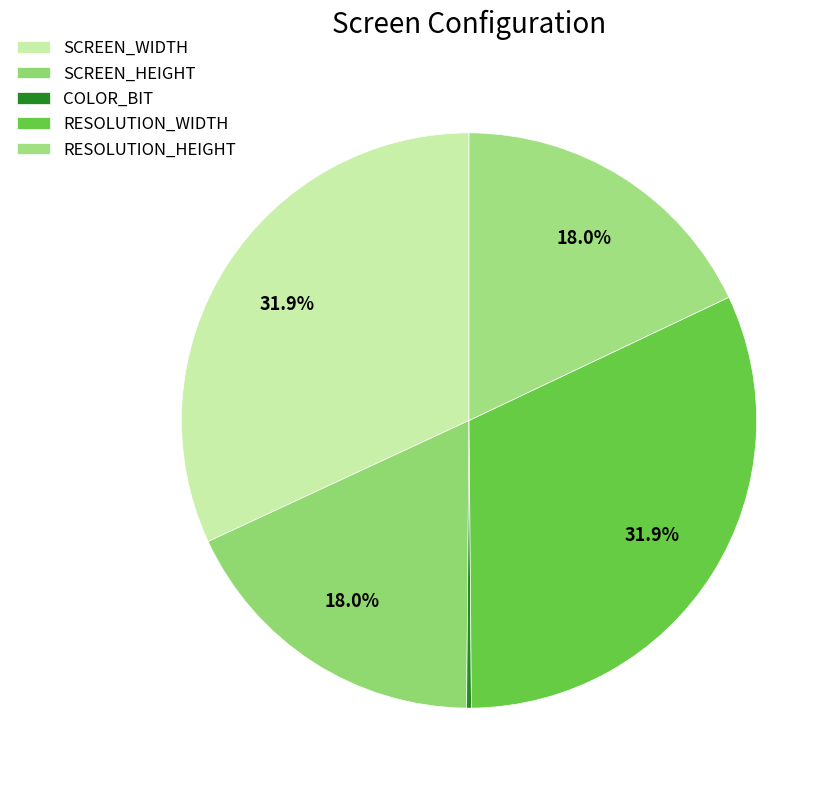

To the nearest percent, what is the combined percentage of COLOR_BIT and SCREEN_HEIGHT?

18%